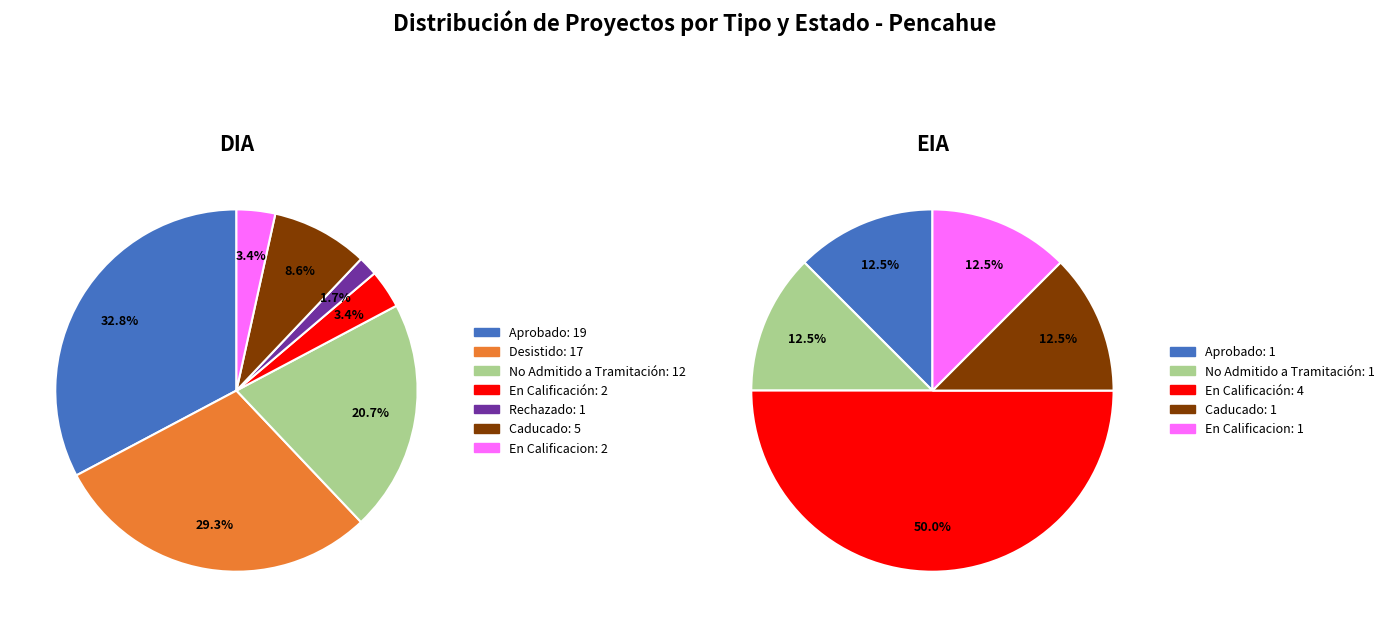

Which slice is the largest?

DIA